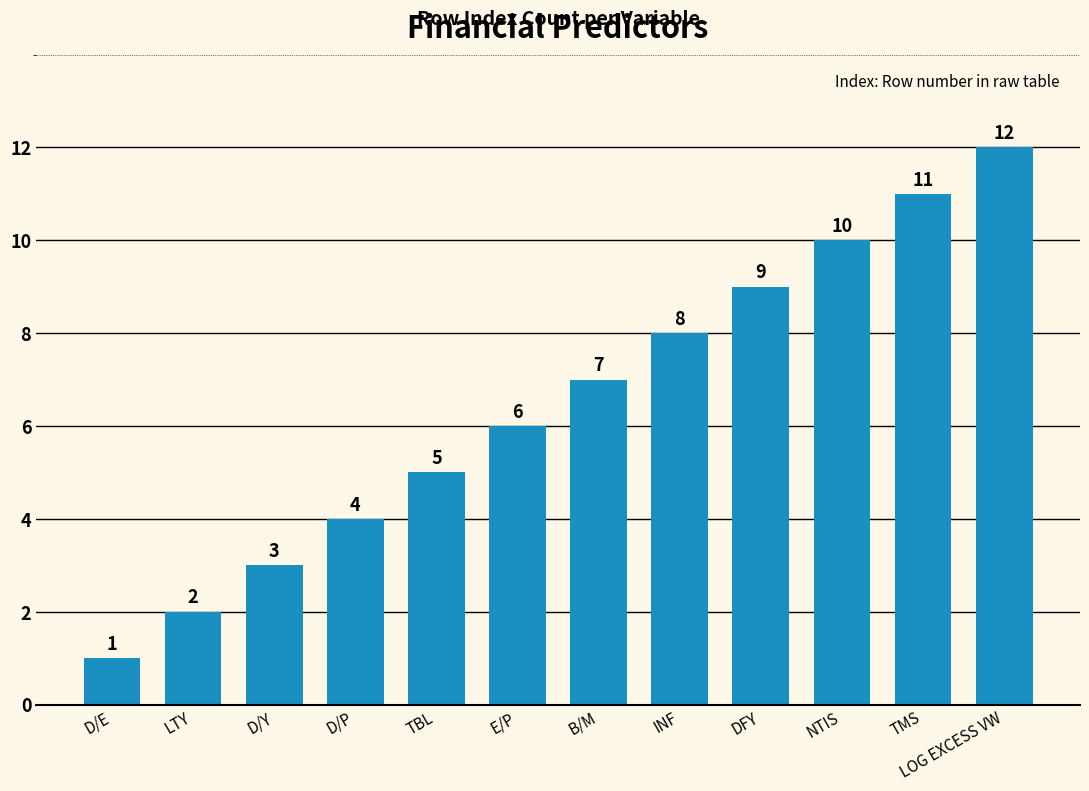

Where is the data nearest to the value 6?

E/P